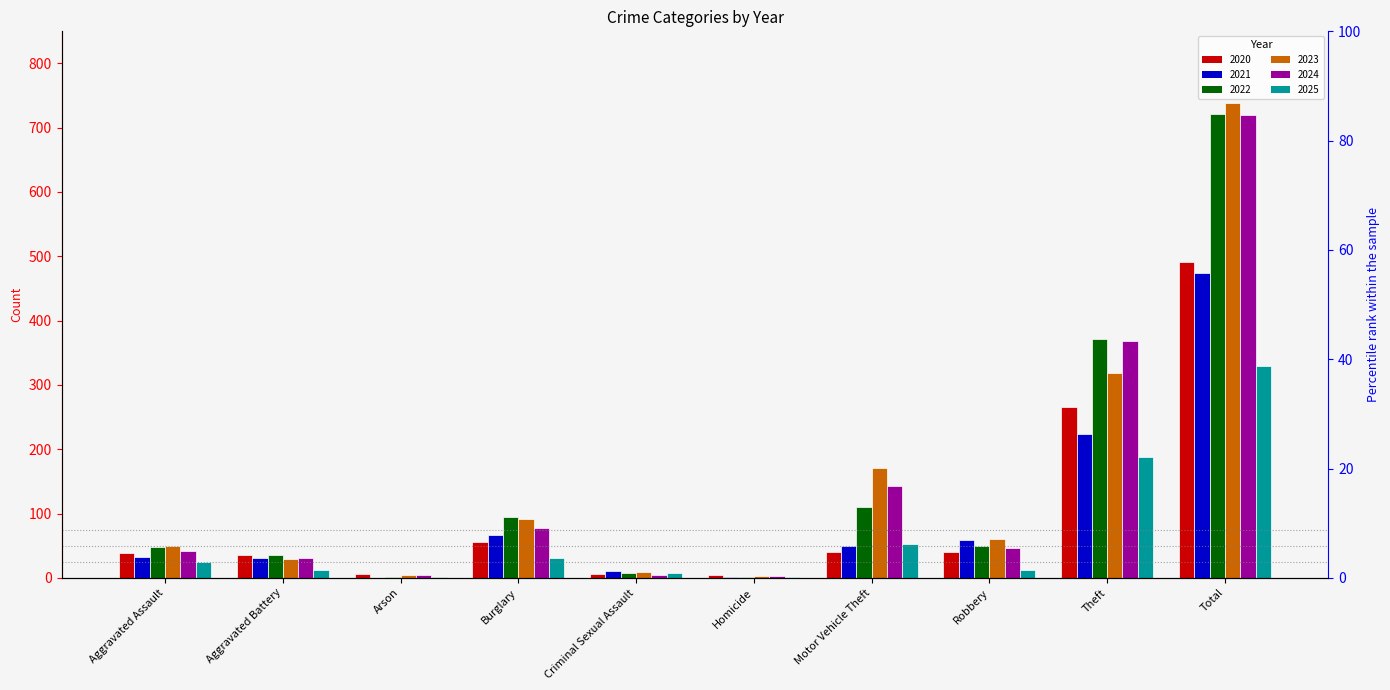

At which category is the sum across all series the highest?

Total